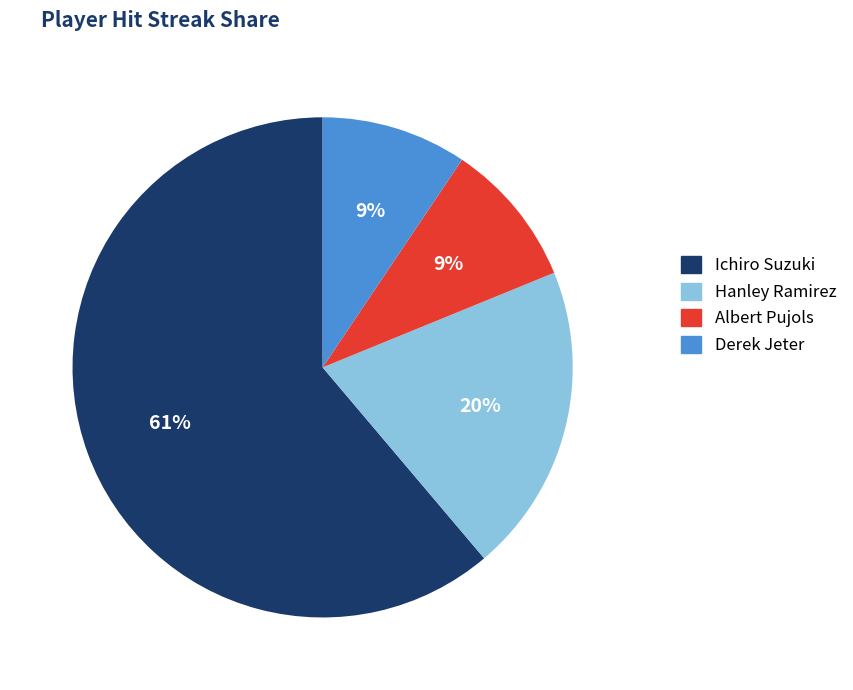

To the nearest percent, what is the average slice percentage?

25%